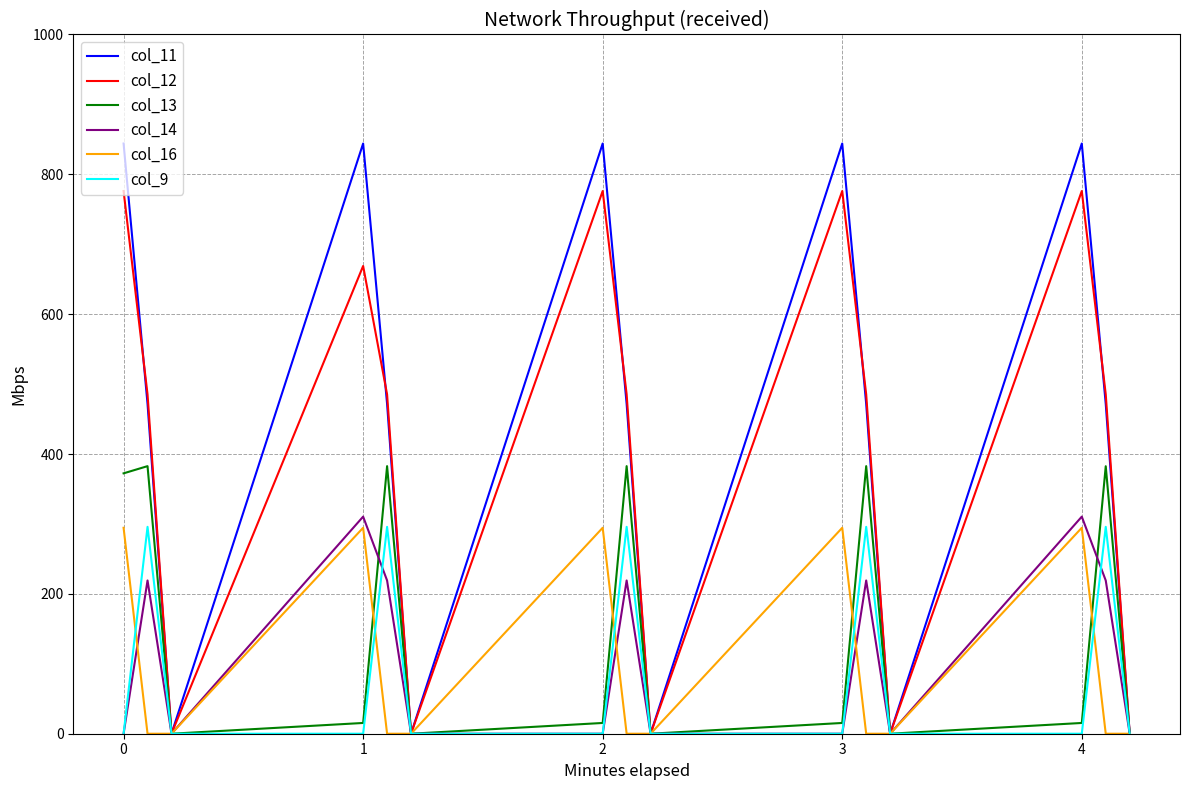

What is the greatest value displayed?

844.1